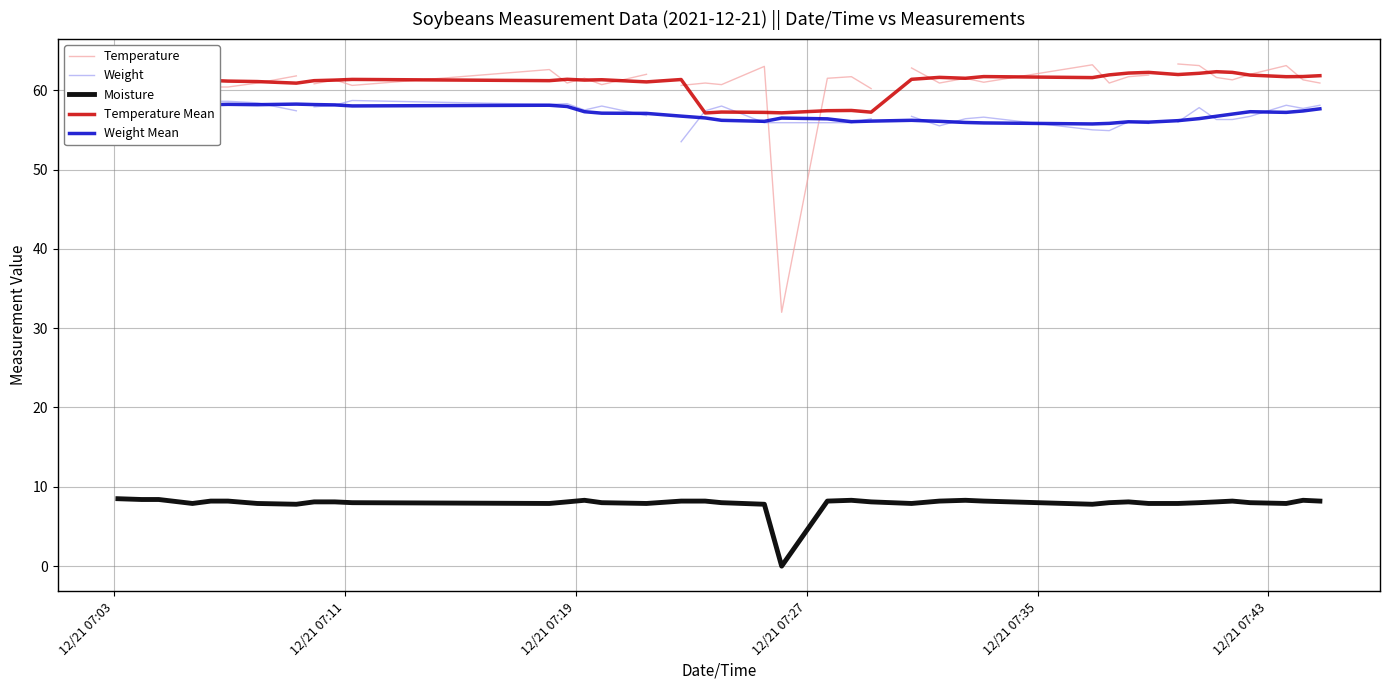

True or false: Temperature Mean and Moisture intersect in this chart.

False